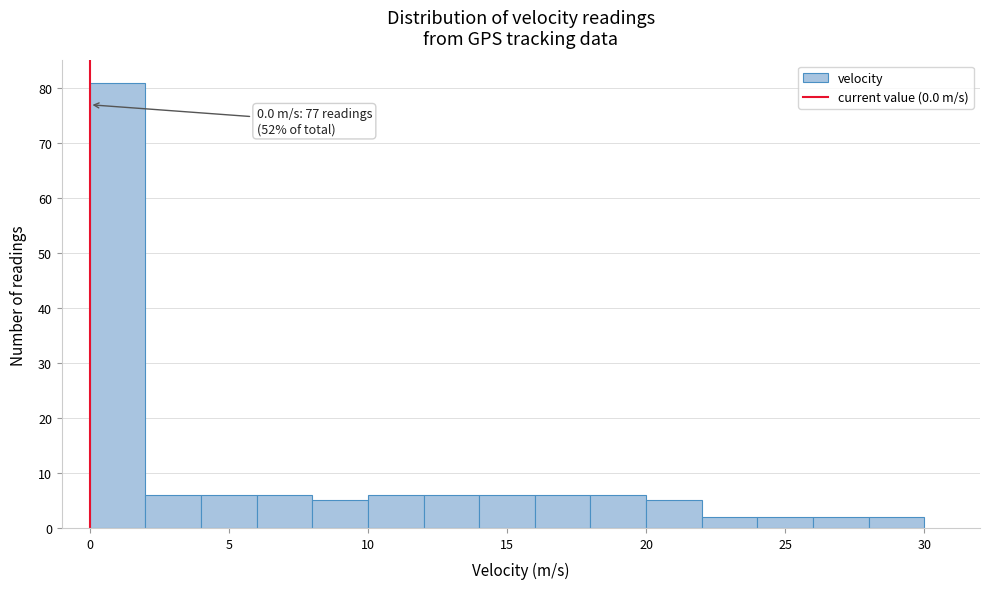

Over which range of the x-axis is the bar tallest?

0 to 2